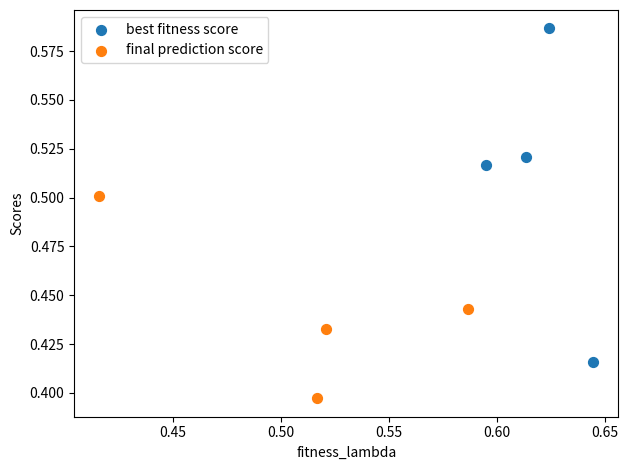

Which series reaches the minimum Y coordinate?

final prediction score